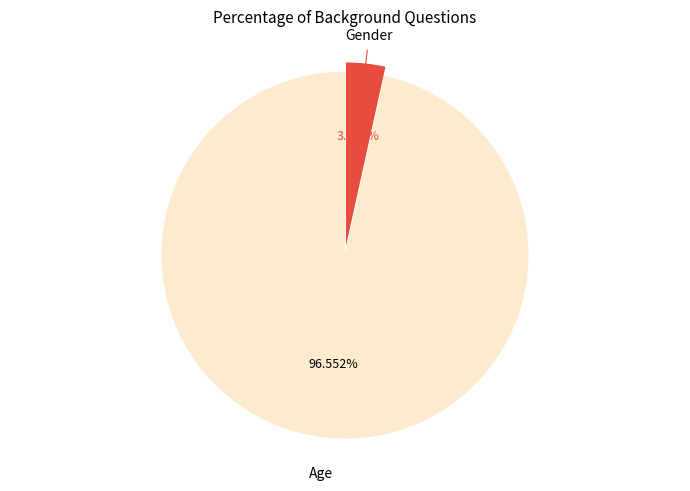

Does any single category account for the majority?

Yes